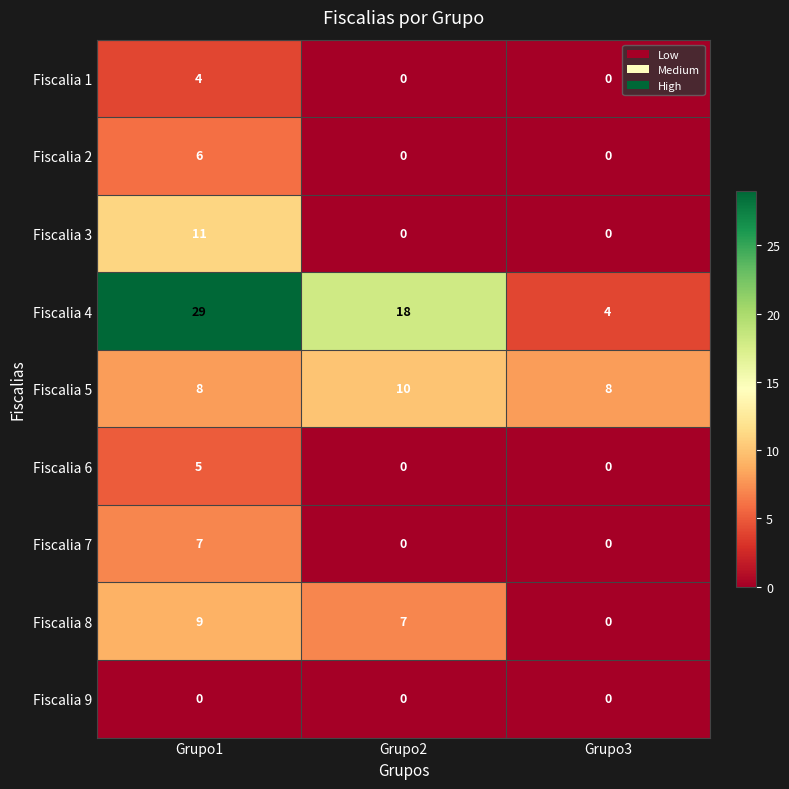

At how many categories does at least one series exceed 26?

1